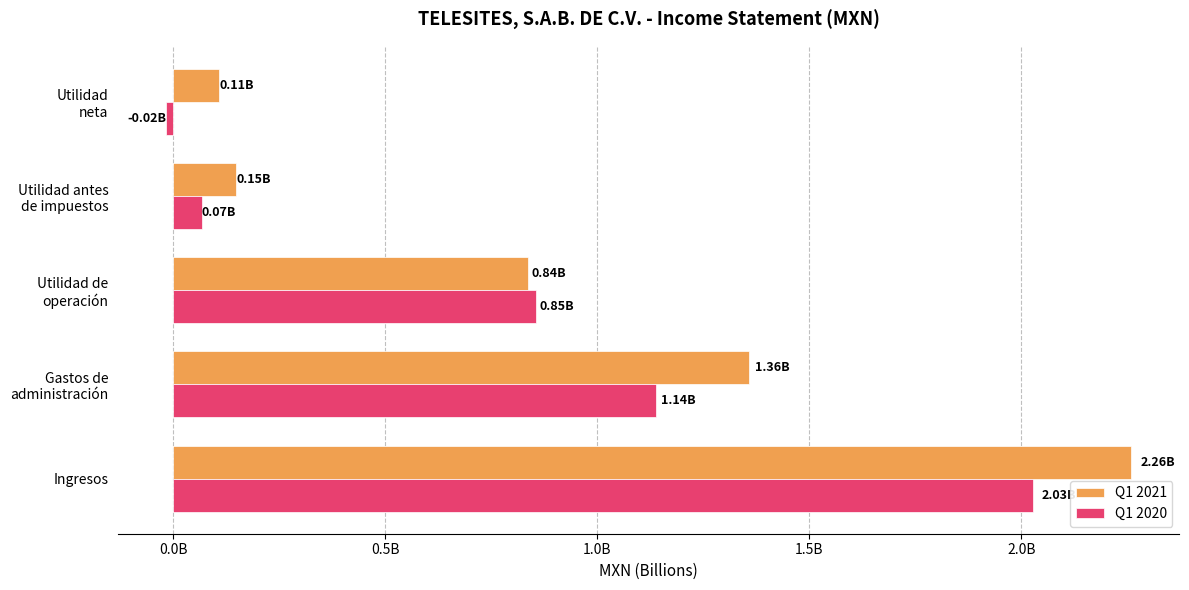

What are all the series names shown in the legend?

Q1 2021, Q1 2020